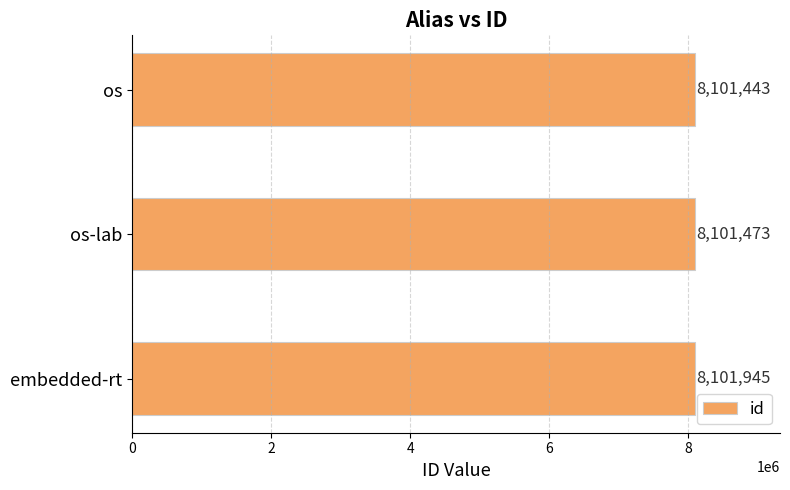

What value does the data have at embedded-rt, to the nearest 50?

8101950